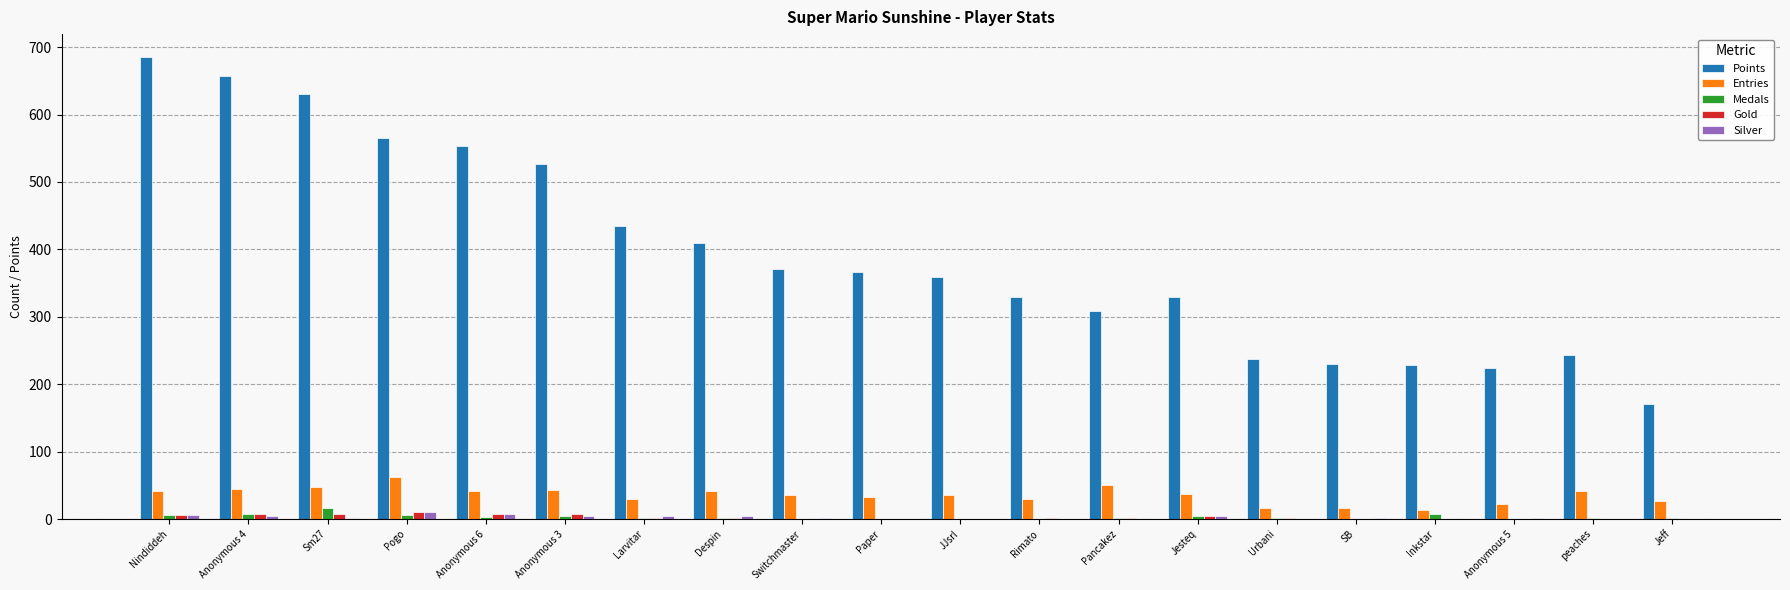

Does the chart contain stacked bars?

No